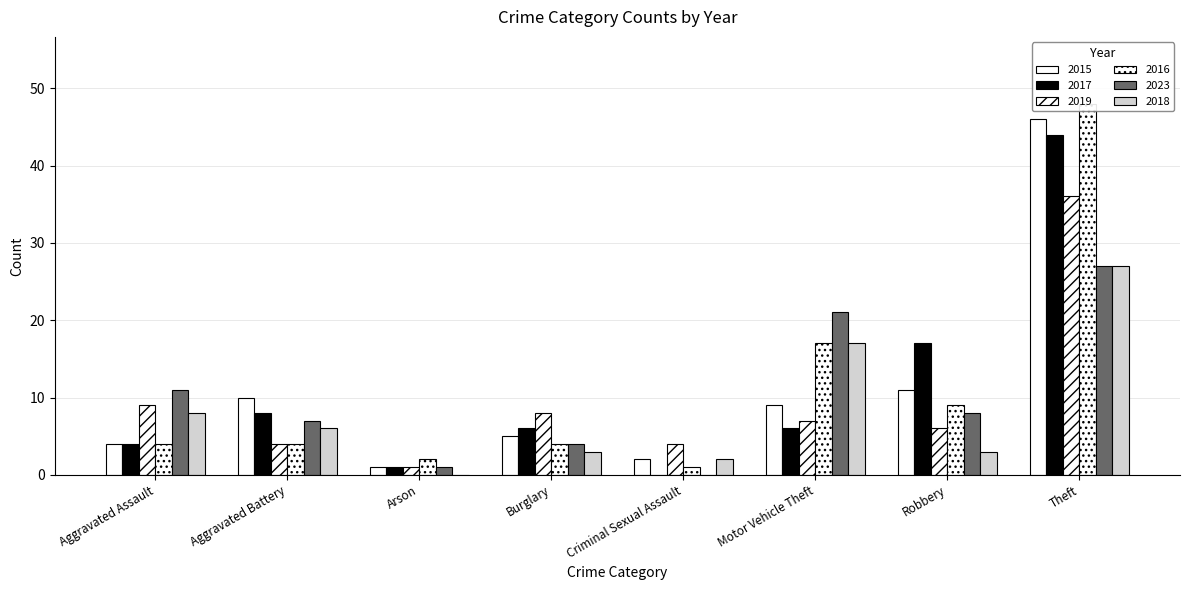

How many bars are there in total?

48